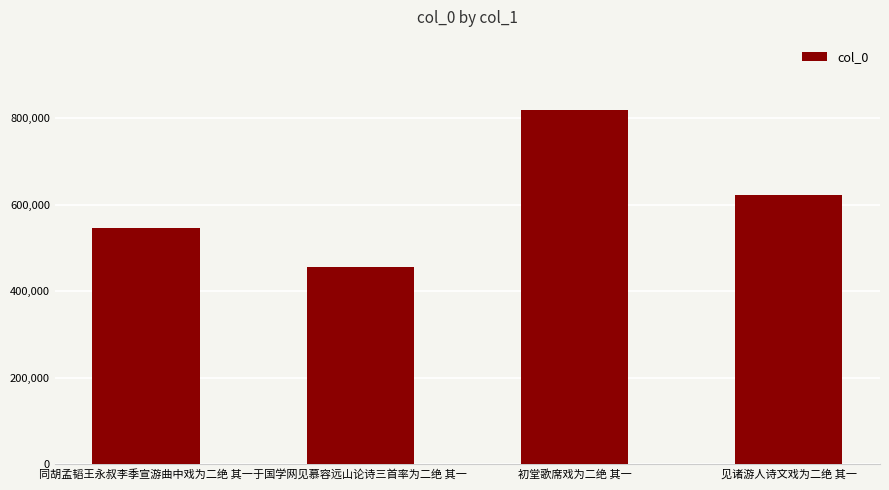

Reading left to right, list all the values displayed in this chart.

546498	456459	818347	622480